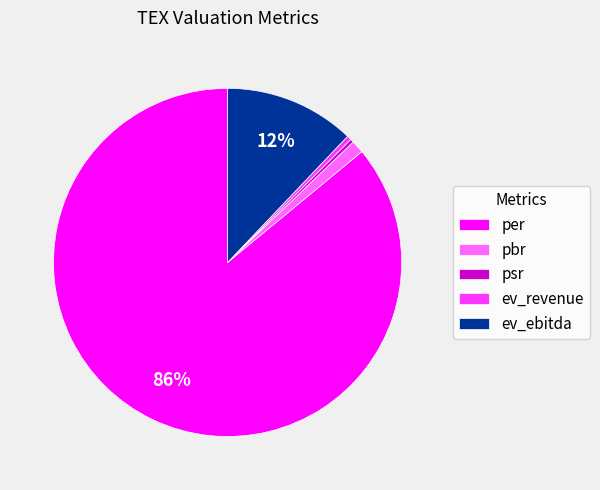

To the nearest percent, what is the combined percentage of ev_ebitda and pbr?

13%